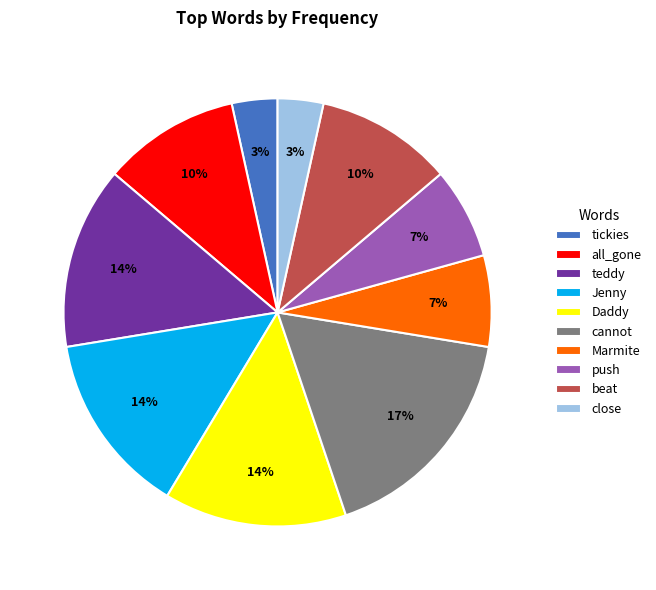

Combined, do Daddy and cannot account for over 50%?

No